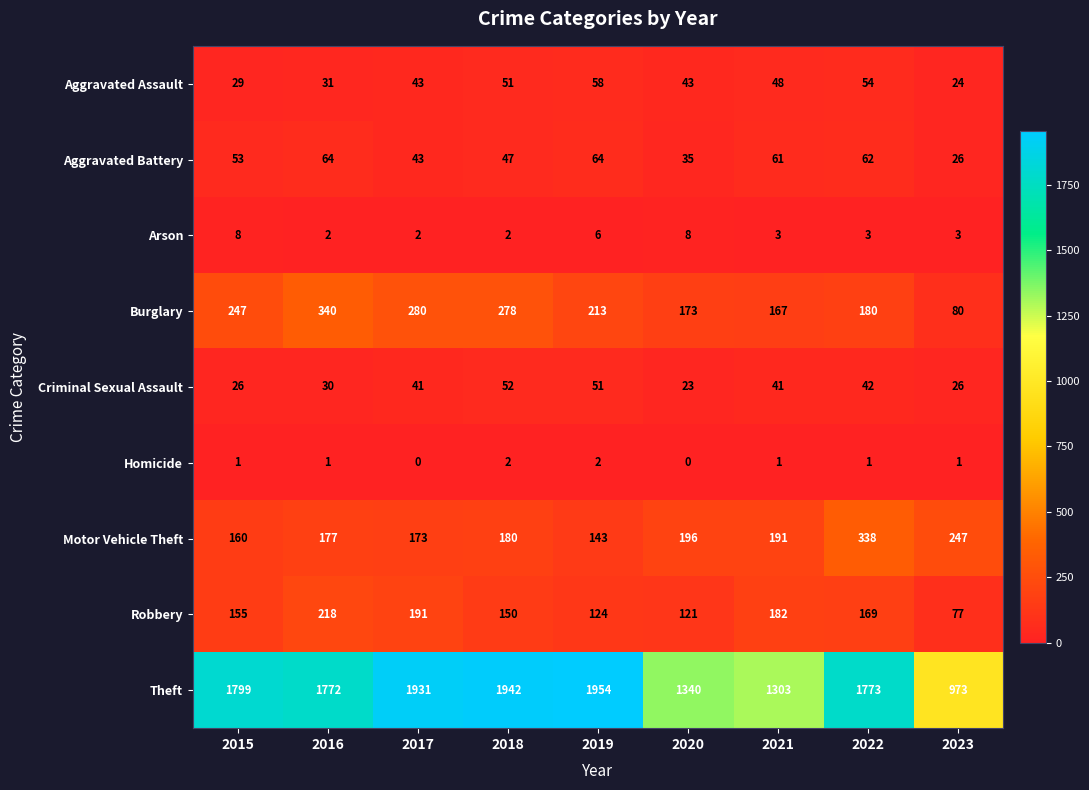

Is it true that Homicide equals 0 at 2021?

False